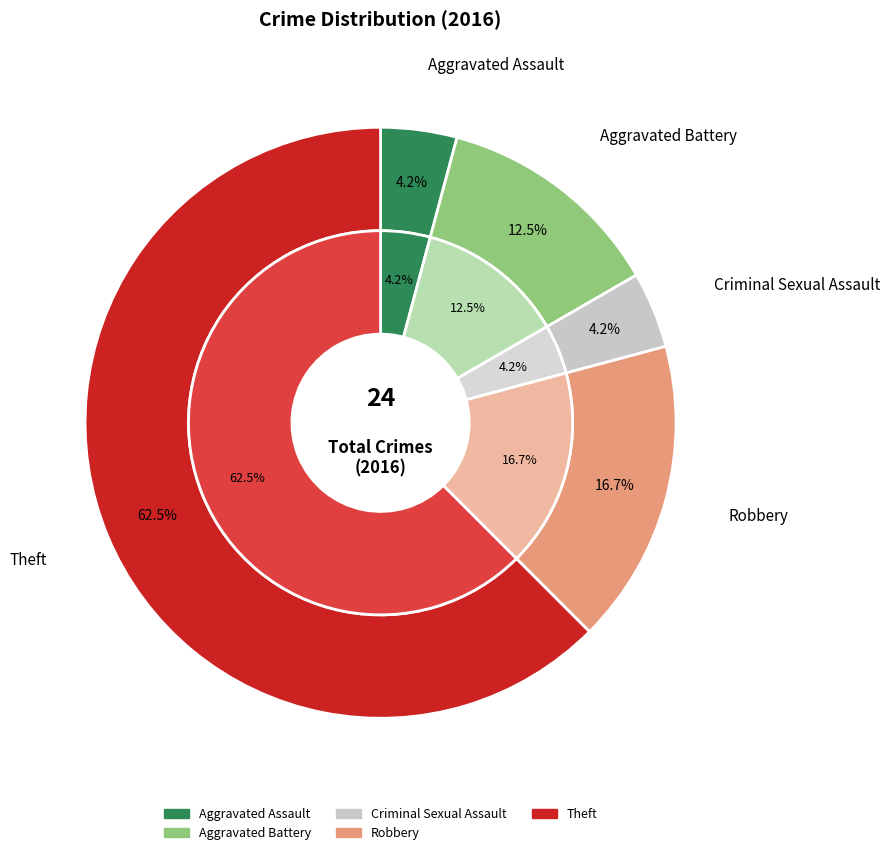

To the nearest percent, what is the average slice percentage?

20%